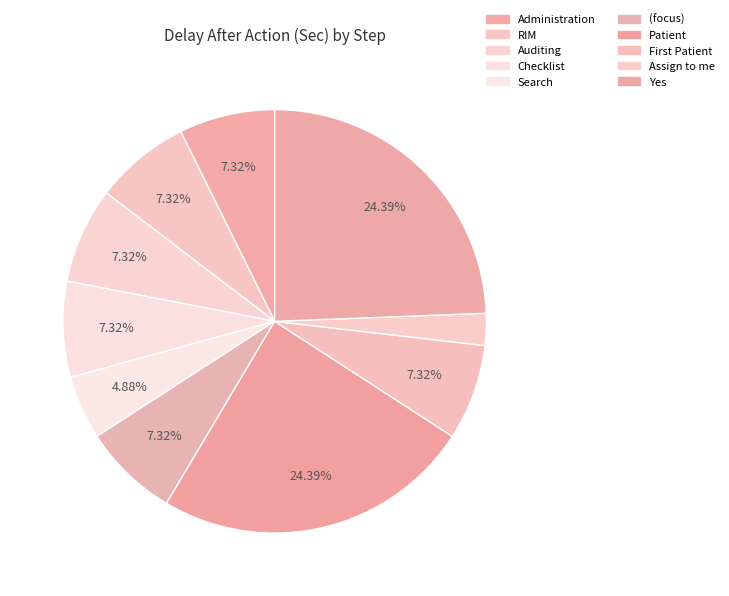

To the nearest percent, what is the average slice percentage?

10%